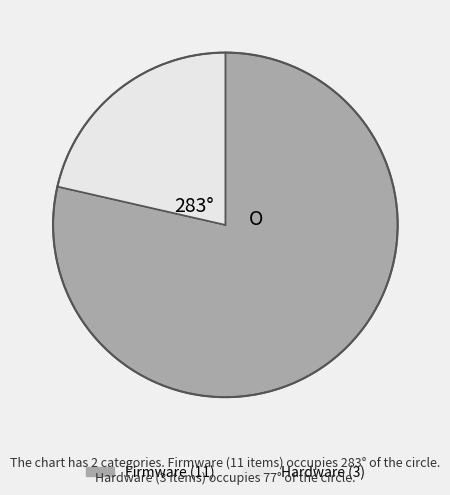

Rank the categories by value from lowest to highest.

Hardware, Firmware